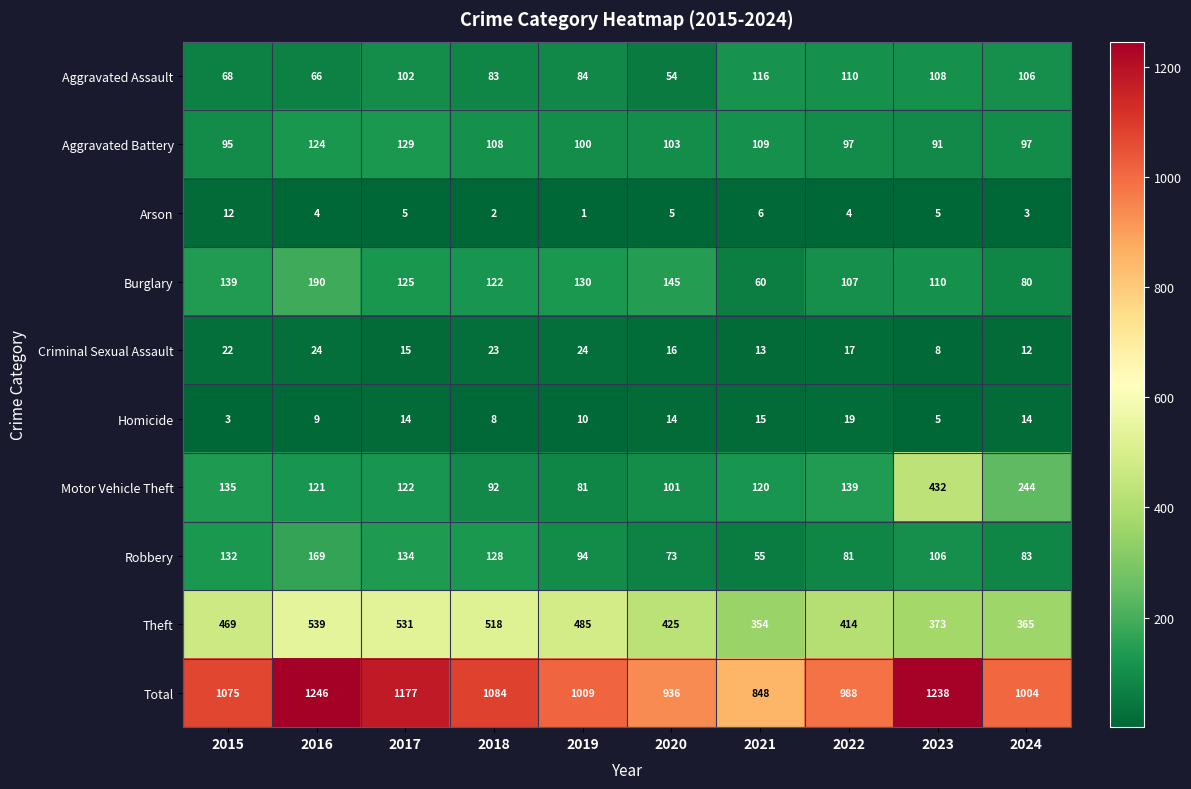

Which label corresponds to the largest value in the chart?

2016